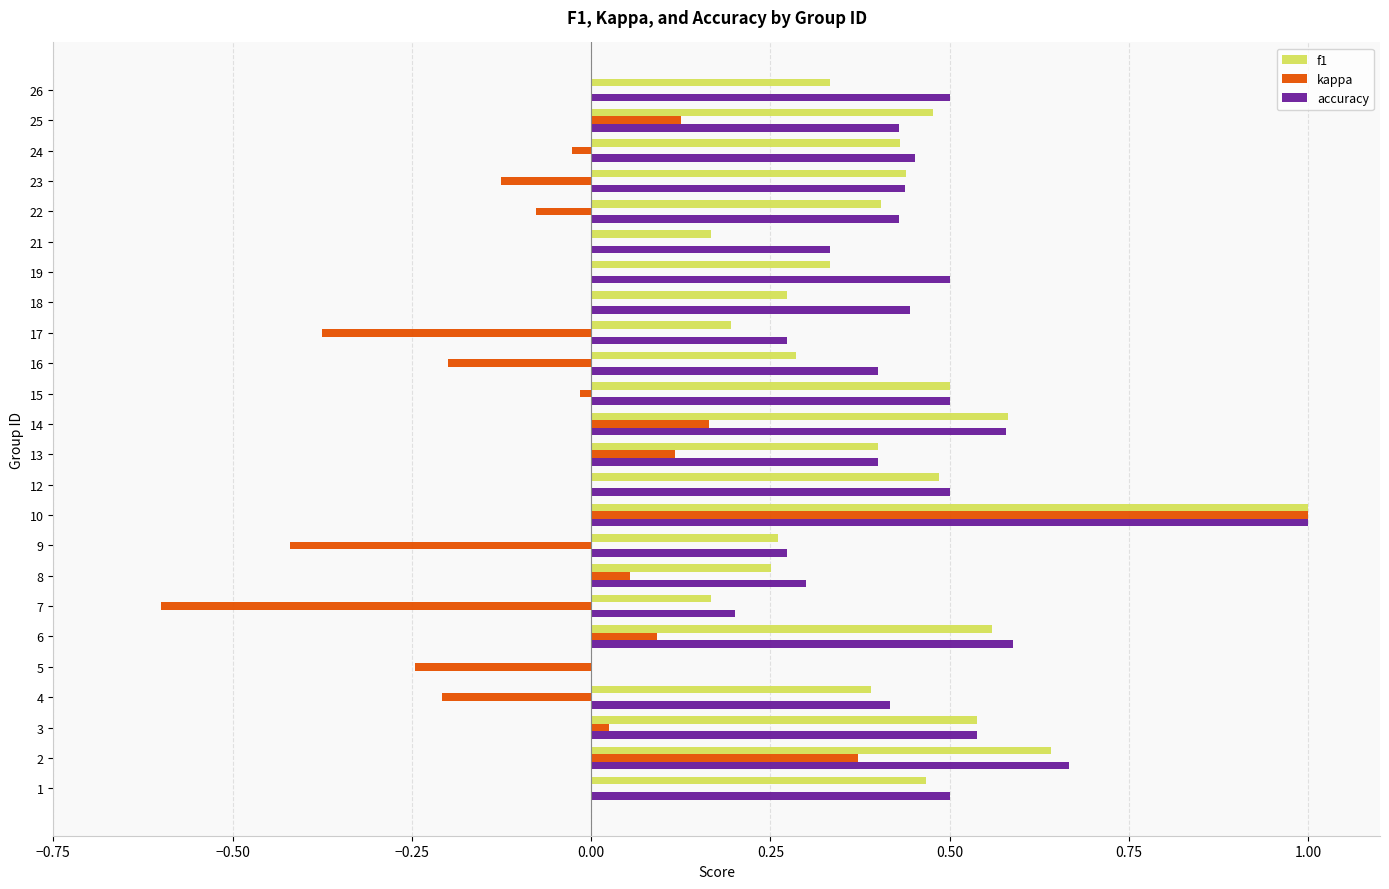

At which category does the chart reach its peak across all series?

10